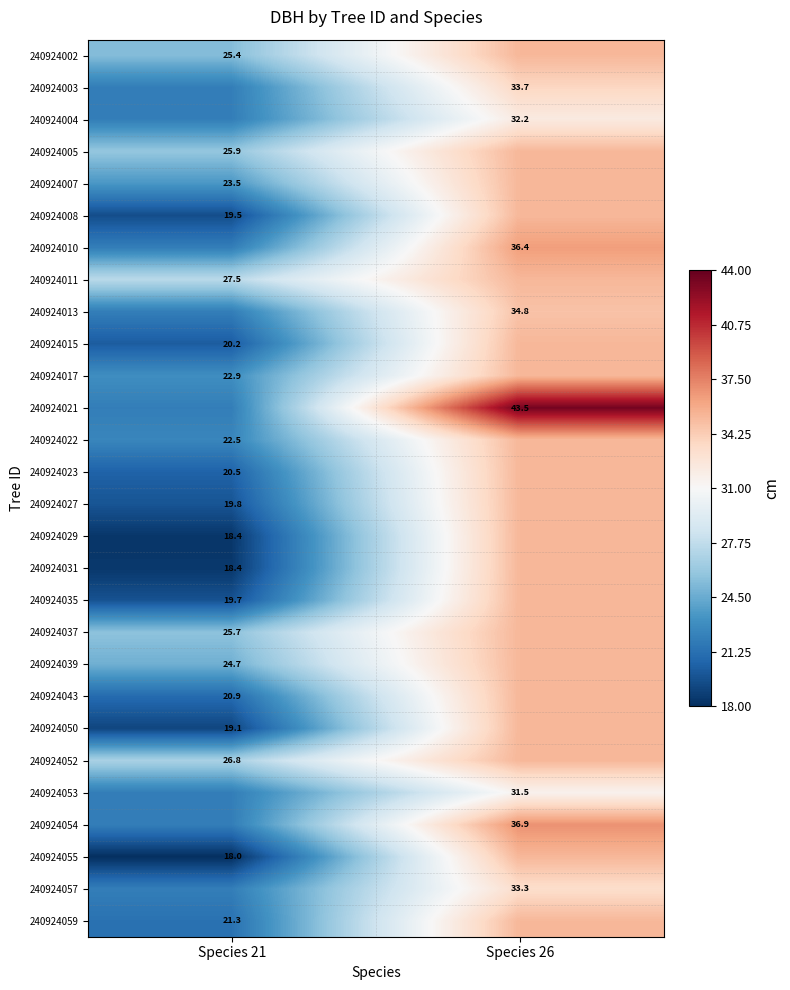

What is the minimum value shown in the chart?

18.0